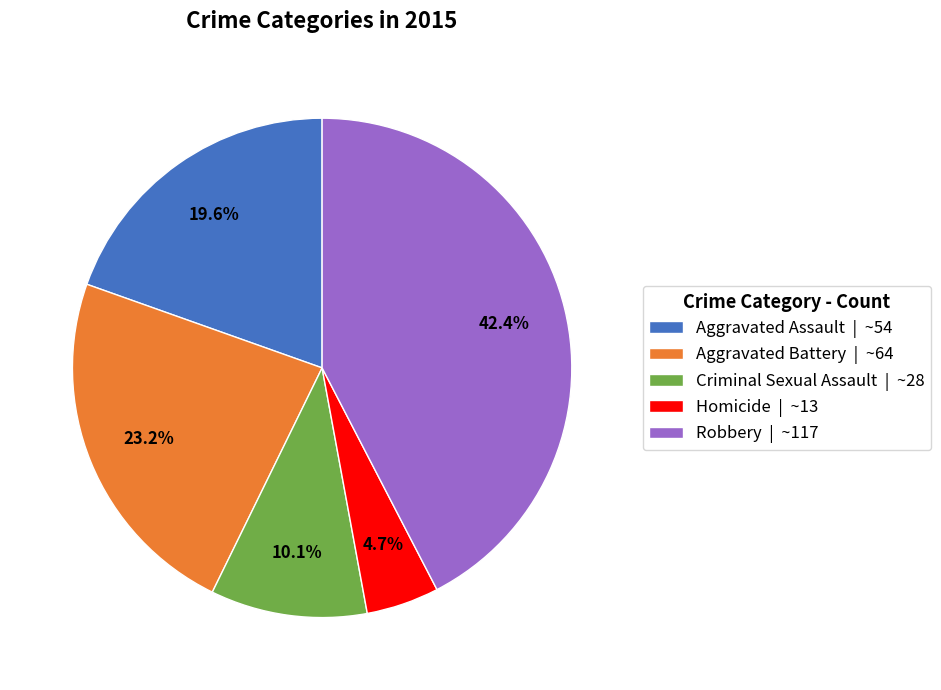

How many segments does this pie chart have?

5